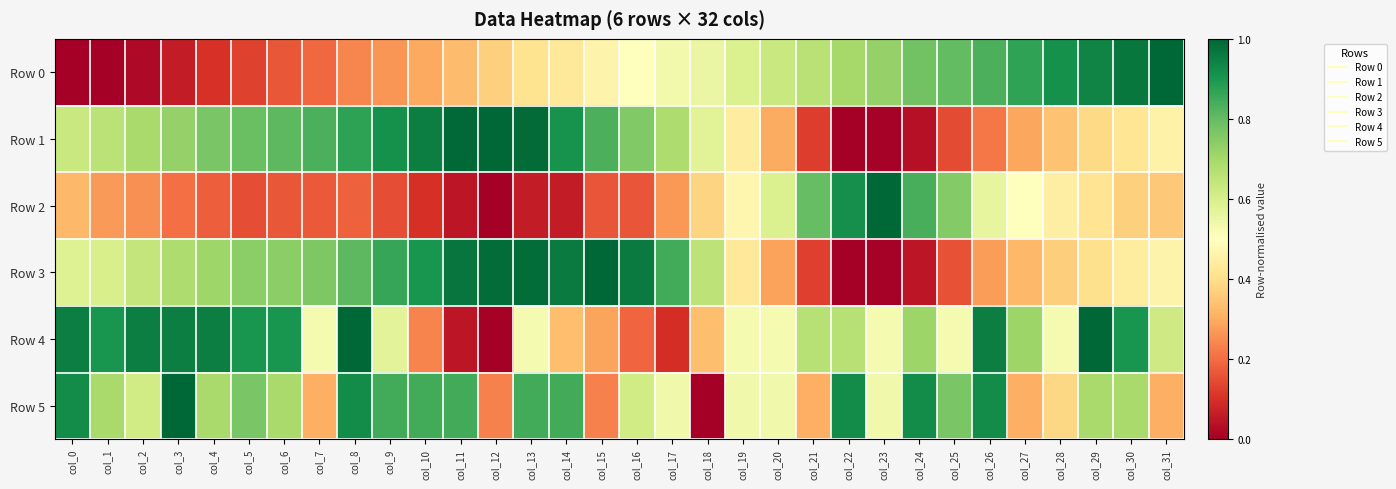

Reading left to right, list all the values displayed in this chart.

Row 0: col_0=0.0	col_1=0.0	col_2=0.0	col_3=0.1	col_4=0.1	col_5=0.1	col_6=0.2	col_7=0.2	col_8=0.2	col_9=0.3	col_10=0.3	col_11=0.3	col_12=0.4	col_13=0.4	col_14=0.4	col_15=0.5	col_16=0.5	col_17=0.5	col_18=0.6	col_19=0.6	col_20=0.6	col_21=0.7	col_22=0.7	col_23=0.7	col_24=0.8	col_25=0.8	col_26=0.8	col_27=0.9	col_28=0.9	col_29=0.9	col_30=1.0	col_31=1.0
Row 1: col_0=0.6	col_1=0.7	col_2=0.7	col_3=0.7	col_4=0.8	col_5=0.8	col_6=0.8	col_7=0.8	col_8=0.9	col_9=0.9	col_10=1.0	col_11=1.0	col_12=1.0	col_13=1.0	col_14=0.9	col_15=0.8	col_16=0.8	col_17=0.7	col_18=0.6	col_19=0.4	col_20=0.3	col_21=0.1	col_22=0.0	col_23=0.0	col_24=0.0	col_25=0.1	col_26=0.2	col_27=0.3	col_28=0.3	col_29=0.4	col_30=0.4	col_31=0.5
Row 2: col_0=0.3	col_1=0.3	col_2=0.3	col_3=0.2	col_4=0.2	col_5=0.1	col_6=0.2	col_7=0.2	col_8=0.2	col_9=0.1	col_10=0.1	col_11=0.0	col_12=0.0	col_13=0.1	col_14=0.1	col_15=0.2	col_16=0.2	col_17=0.3	col_18=0.4	col_19=0.5	col_20=0.6	col_21=0.8	col_22=0.9	col_23=1.0	col_24=0.8	col_25=0.8	col_26=0.6	col_27=0.5	col_28=0.4	col_29=0.4	col_30=0.4	col_31=0.4
Row 3: col_0=0.6	col_1=0.6	col_2=0.6	col_3=0.7	col_4=0.7	col_5=0.7	col_6=0.7	col_7=0.8	col_8=0.8	col_9=0.9	col_10=0.9	col_11=1.0	col_12=1.0	col_13=1.0	col_14=1.0	col_15=1.0	col_16=1.0	col_17=0.8	col_18=0.7	col_19=0.4	col_20=0.3	col_21=0.1	col_22=0.0	col_23=0.0	col_24=0.0	col_25=0.2	col_26=0.3	col_27=0.3	col_28=0.4	col_29=0.4	col_30=0.4	col_31=0.5
Row 4: col_0=1.0	col_1=0.9	col_2=1.0	col_3=1.0	col_4=1.0	col_5=0.9	col_6=0.9	col_7=0.5	col_8=1.0	col_9=0.6	col_10=0.2	col_11=0.0	col_12=0.0	col_13=0.5	col_14=0.3	col_15=0.3	col_16=0.2	col_17=0.1	col_18=0.3	col_19=0.5	col_20=0.5	col_21=0.7	col_22=0.7	col_23=0.5	col_24=0.7	col_25=0.5	col_26=1.0	col_27=0.7	col_28=0.5	col_29=1.0	col_30=0.9	col_31=0.6
Row 5: col_0=0.9	col_1=0.7	col_2=0.6	col_3=1.0	col_4=0.7	col_5=0.8	col_6=0.7	col_7=0.3	col_8=0.9	col_9=0.8	col_10=0.8	col_11=0.8	col_12=0.2	col_13=0.8	col_14=0.8	col_15=0.2	col_16=0.6	col_17=0.5	col_18=0.0	col_19=0.5	col_20=0.5	col_21=0.3	col_22=0.9	col_23=0.5	col_24=0.9	col_25=0.8	col_26=0.9	col_27=0.3	col_28=0.4	col_29=0.7	col_30=0.7	col_31=0.3